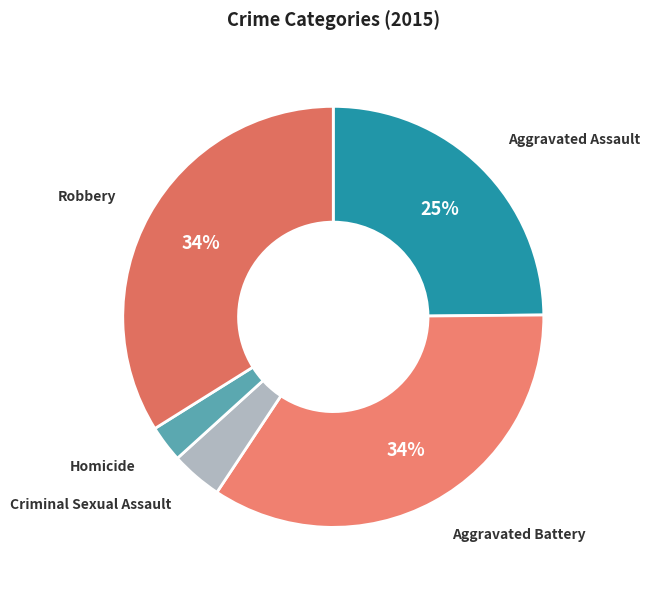

Between Aggravated Assault and Aggravated Battery, which is larger?

Aggravated Battery